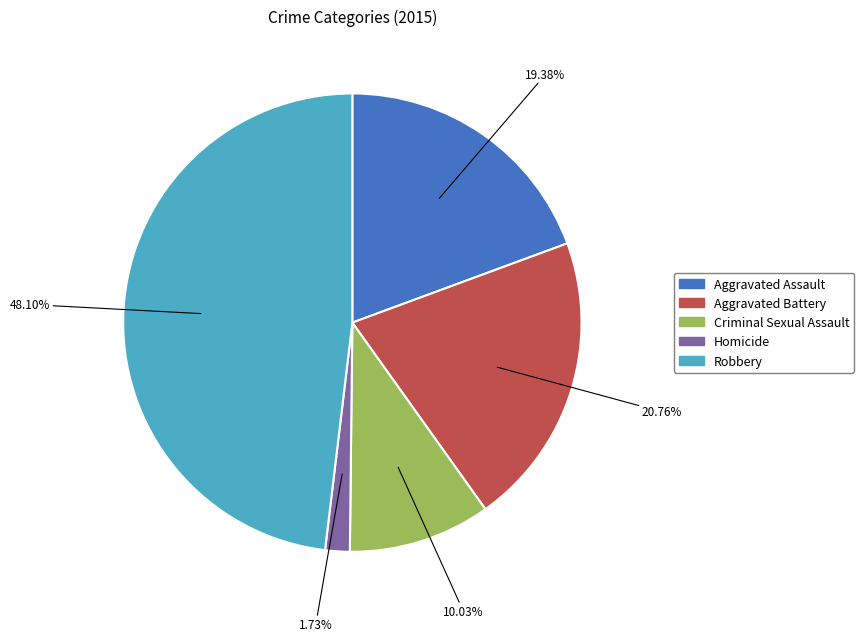

Is there any slice that represents more than half of the pie?

No